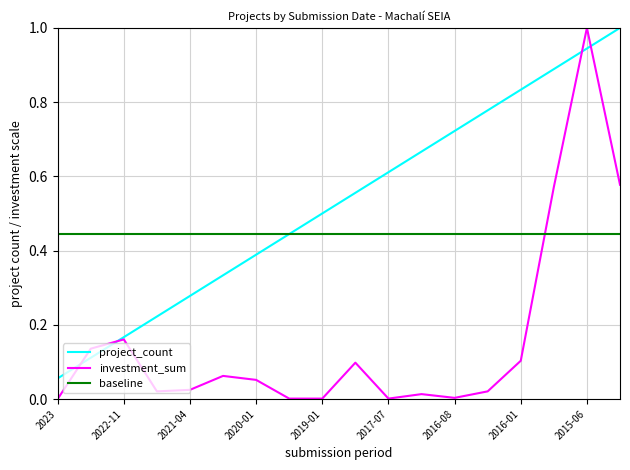

Which series has the largest total across all categories?

project_count